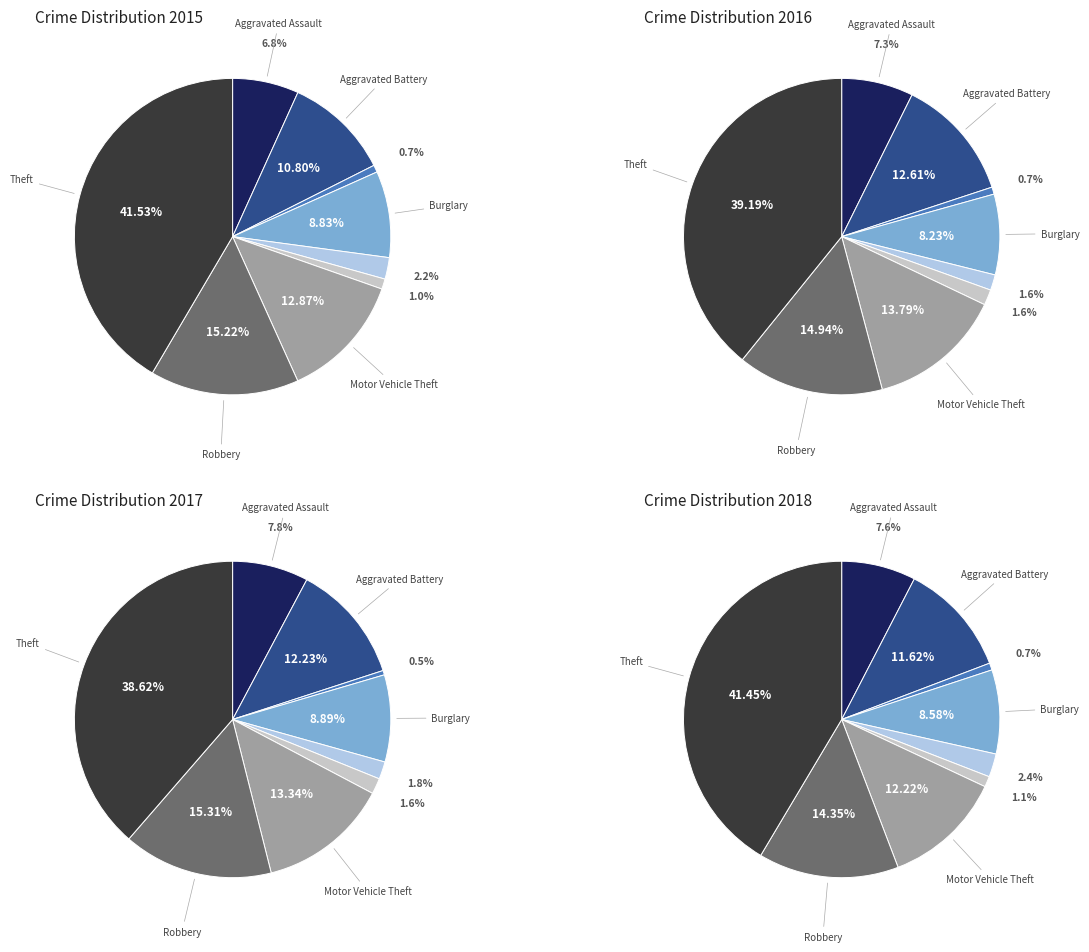

To the nearest percent, what percentage of the pie is Aggravated Battery?

11%